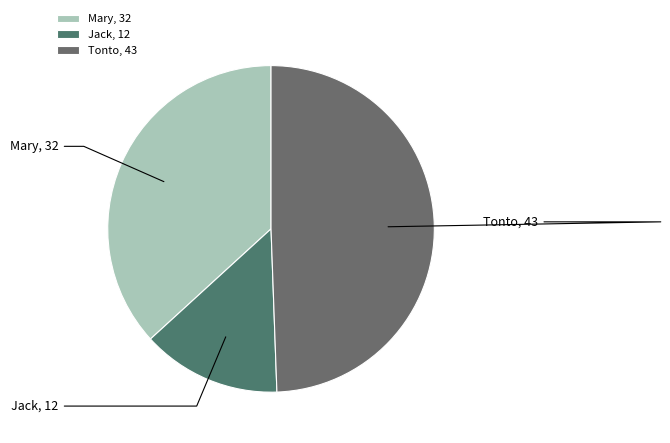

Count the number of slices in the pie.

3